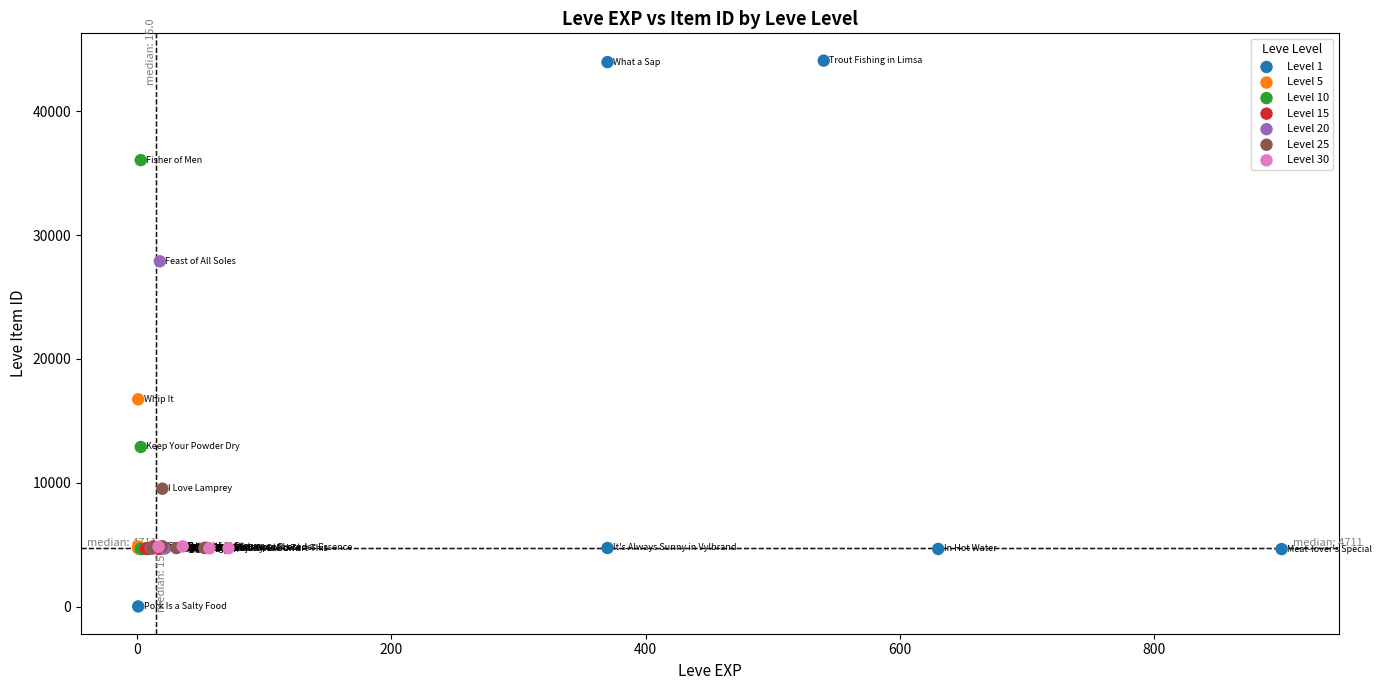

Which series has the largest Y range (max minus min)?

Level 1